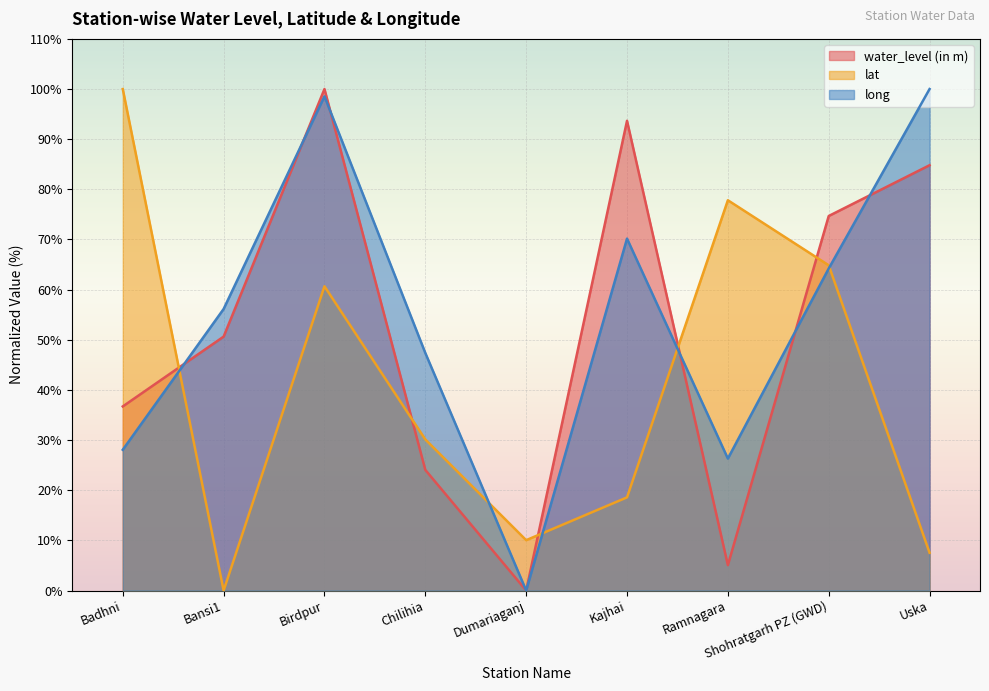

How many values in the long series are below 56?

4